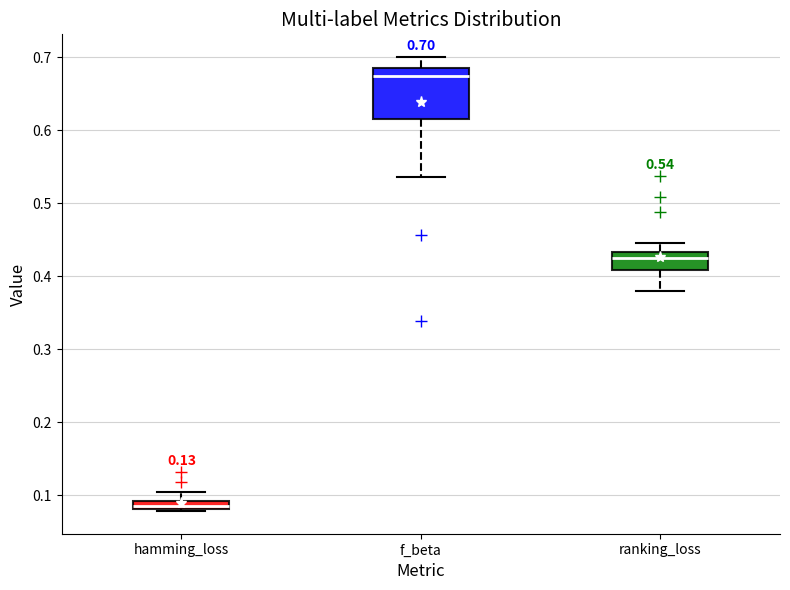

Comparing the boxes themselves (not the whiskers), which one is the tallest?

f_beta